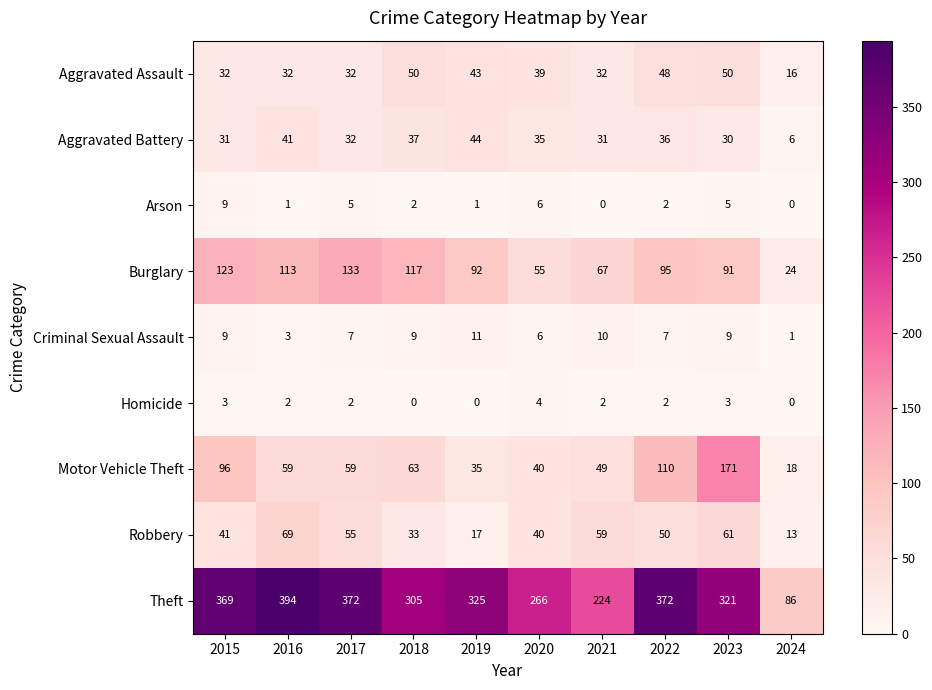

Which category has the highest value across all series?

2016